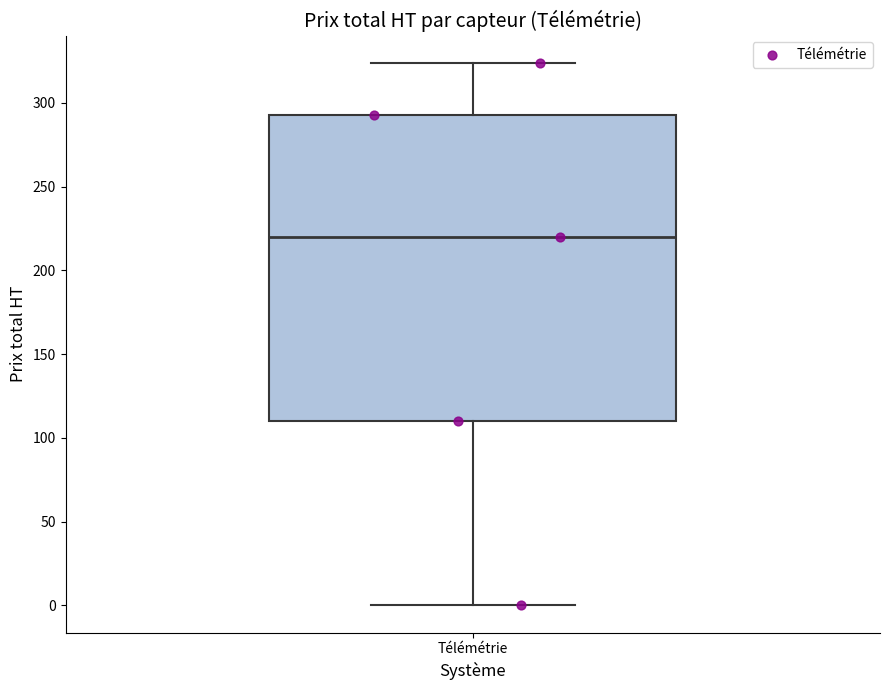

Read this box plot against the y-axis: the position of the median line, the range covered by the box, and the ends of both whiskers. The values are not printed on the chart, so give them approximately, as read against the axis.

median 220, box 110 to 295, whiskers 0 to 325